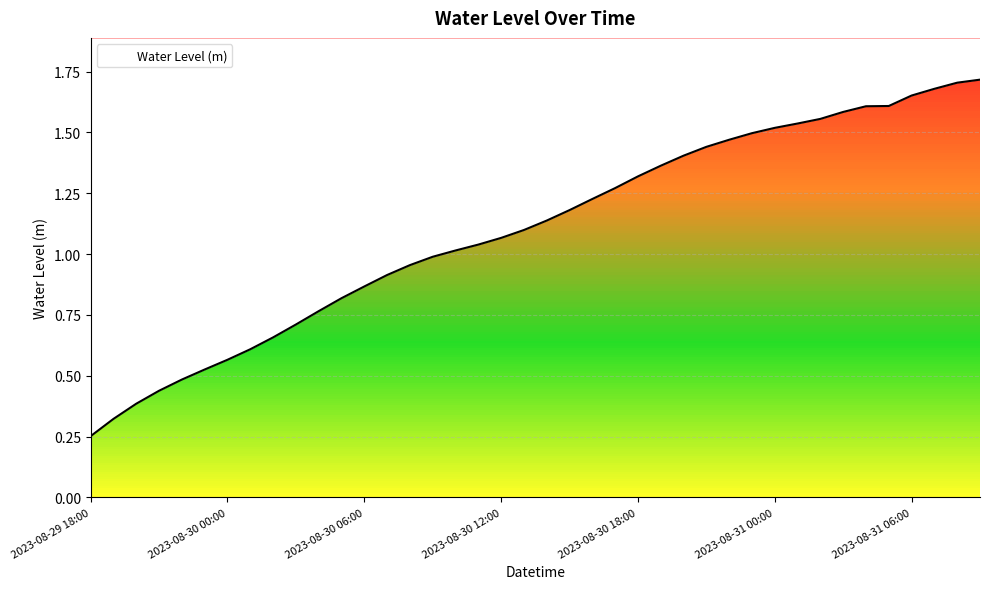

Does the chart have visible grid lines?

Yes